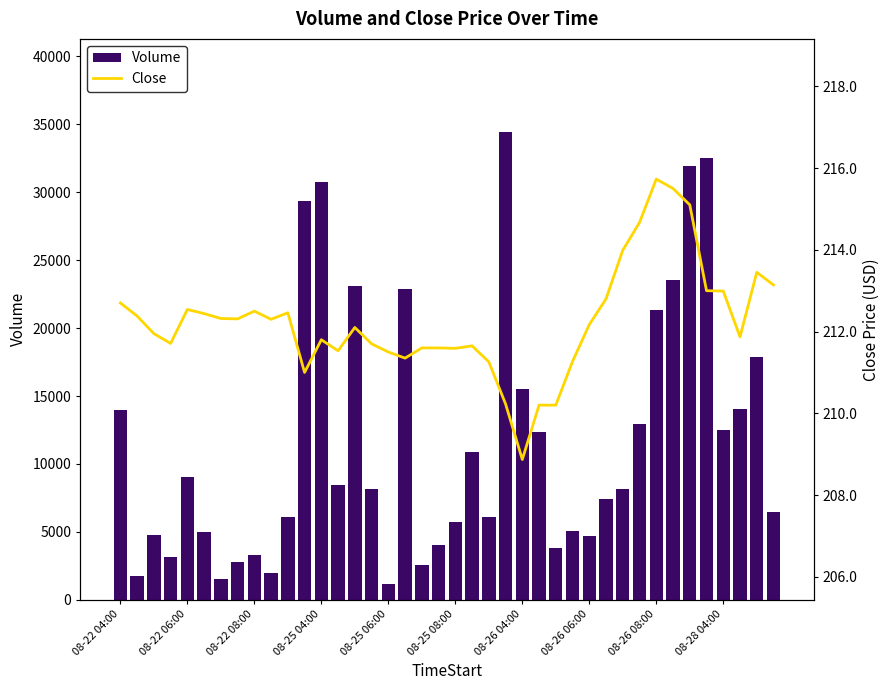

What is the sum of all Volume values?

470980